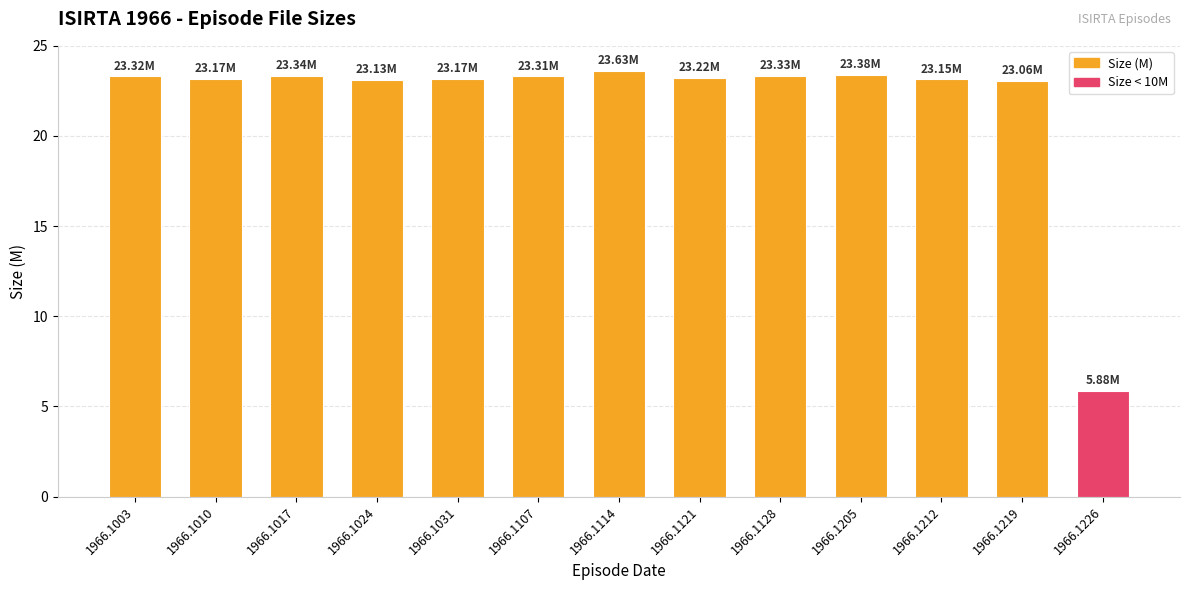

What is the ratio of the value at 1966.1219 to the value at 1966.1114?

1.0